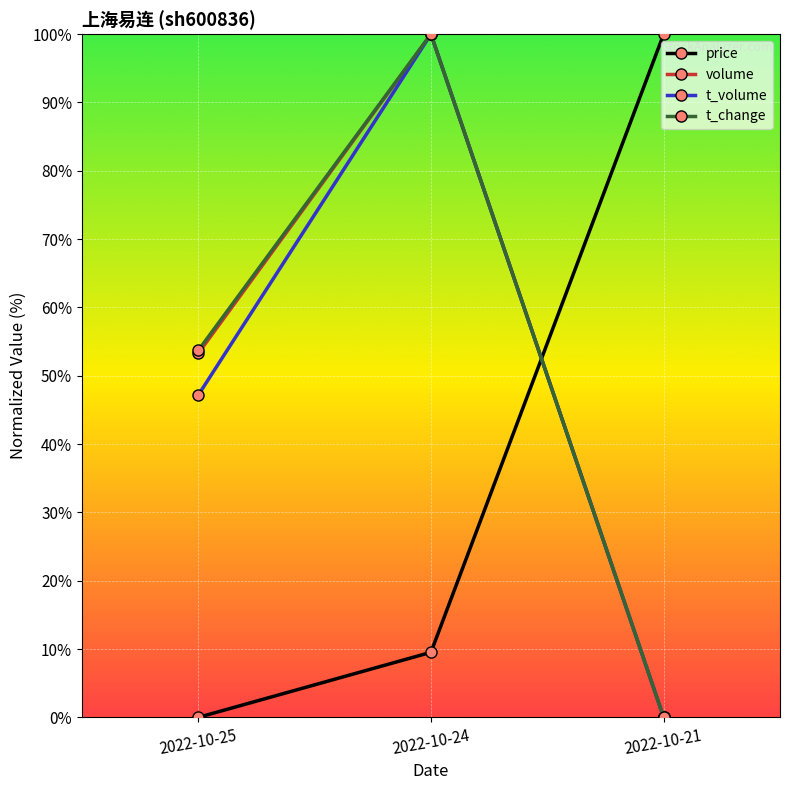

Reading left to right, transcribe all the data shown in this chart.

price: 2022-10-25=0.0	2022-10-24=9.5	2022-10-21=100.0
volume: 2022-10-25=53.3	2022-10-24=100.0	2022-10-21=0.0
t_volume: 2022-10-25=47.2	2022-10-24=100.0	2022-10-21=0.0
t_change: 2022-10-25=53.7	2022-10-24=100.0	2022-10-21=0.0